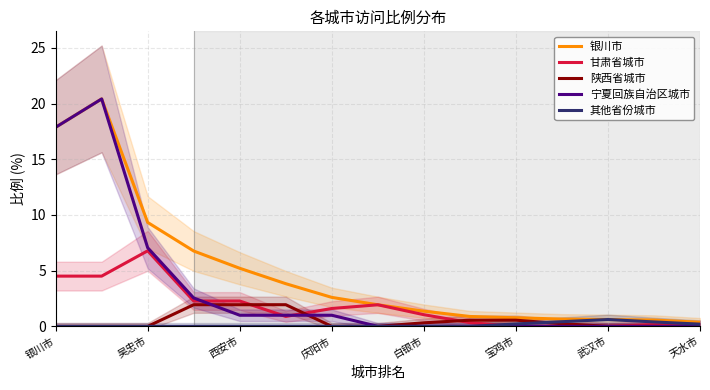

Which series has the largest total across all categories?

银川市